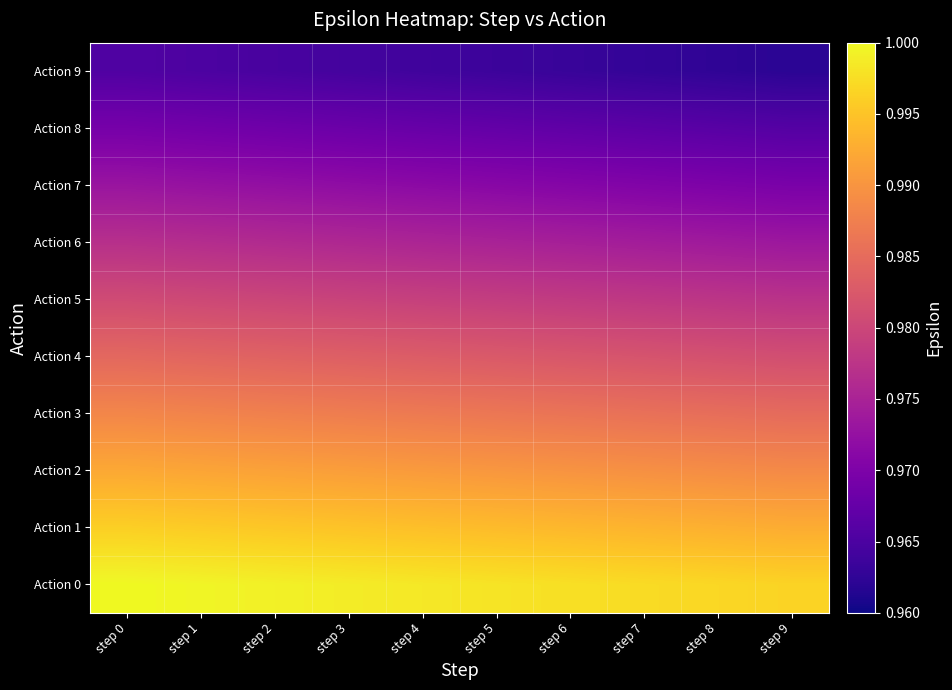

Reading right to left, transcribe all the data shown in this chart.

Action 0: step 9=1.0	step 8=1.0	step 7=1.0	step 6=1.0	step 5=1.0	step 4=1.0	step 3=1.0	step 2=1.0	step 1=1.0	step 0=1.0
Action 1: step 9=1.0	step 8=1.0	step 7=1.0	step 6=1.0	step 5=1.0	step 4=1.0	step 3=1.0	step 2=1.0	step 1=1.0	step 0=1.0
Action 2: step 9=1.0	step 8=1.0	step 7=1.0	step 6=1.0	step 5=1.0	step 4=1.0	step 3=1.0	step 2=1.0	step 1=1.0	step 0=1.0
Action 3: step 9=1.0	step 8=1.0	step 7=1.0	step 6=1.0	step 5=1.0	step 4=1.0	step 3=1.0	step 2=1.0	step 1=1.0	step 0=1.0
Action 4: step 9=1.0	step 8=1.0	step 7=1.0	step 6=1.0	step 5=1.0	step 4=1.0	step 3=1.0	step 2=1.0	step 1=1.0	step 0=1.0
Action 5: step 9=1.0	step 8=1.0	step 7=1.0	step 6=1.0	step 5=1.0	step 4=1.0	step 3=1.0	step 2=1.0	step 1=1.0	step 0=1.0
Action 6: step 9=1.0	step 8=1.0	step 7=1.0	step 6=1.0	step 5=1.0	step 4=1.0	step 3=1.0	step 2=1.0	step 1=1.0	step 0=1.0
Action 7: step 9=1.0	step 8=1.0	step 7=1.0	step 6=1.0	step 5=1.0	step 4=1.0	step 3=1.0	step 2=1.0	step 1=1.0	step 0=1.0
Action 8: step 9=1.0	step 8=1.0	step 7=1.0	step 6=1.0	step 5=1.0	step 4=1.0	step 3=1.0	step 2=1.0	step 1=1.0	step 0=1.0
Action 9: step 9=1.0	step 8=1.0	step 7=1.0	step 6=1.0	step 5=1.0	step 4=1.0	step 3=1.0	step 2=1.0	step 1=1.0	step 0=1.0